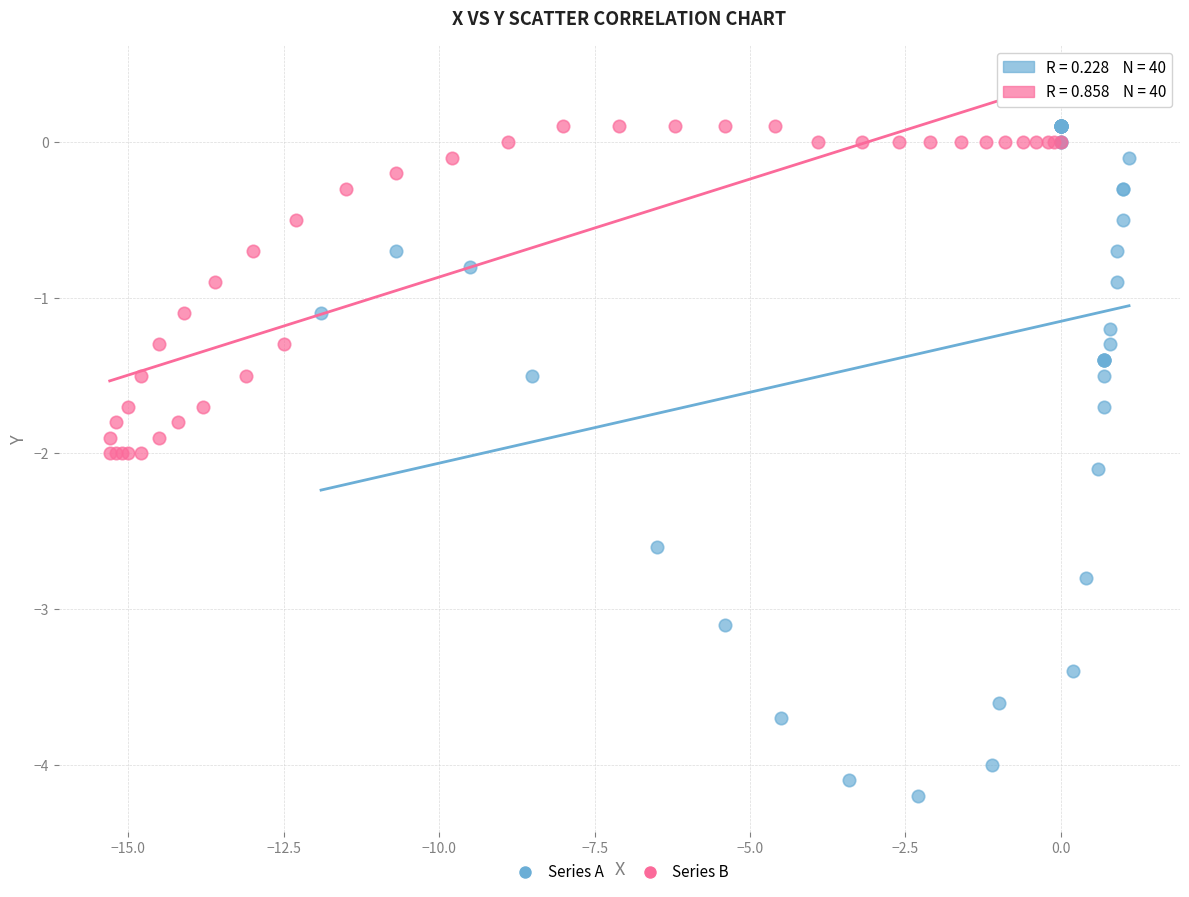

Which series has the largest Y range (max minus min)?

Series A